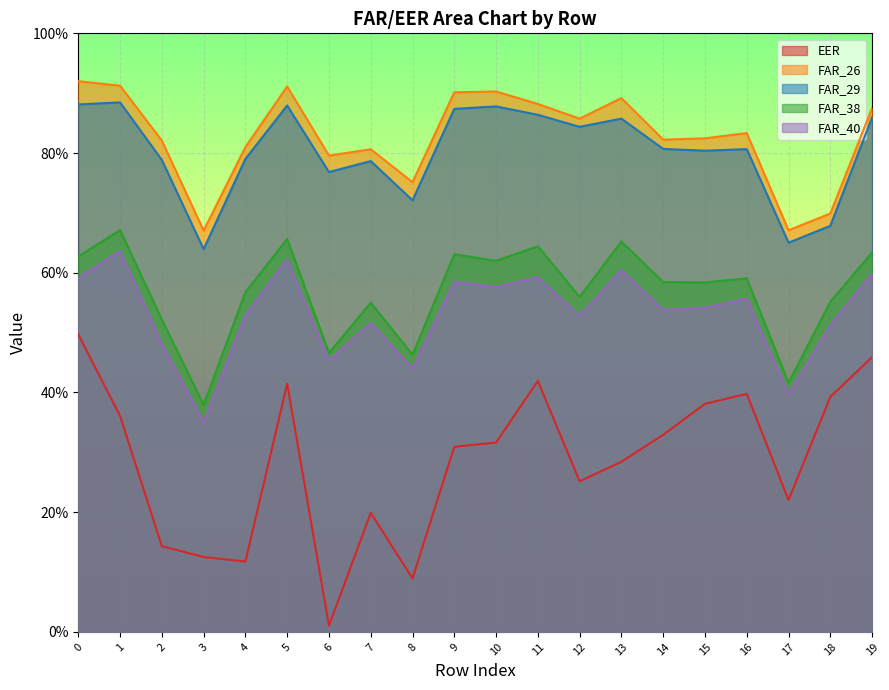

What is the lowest value of the FAR_40 series?

0.4